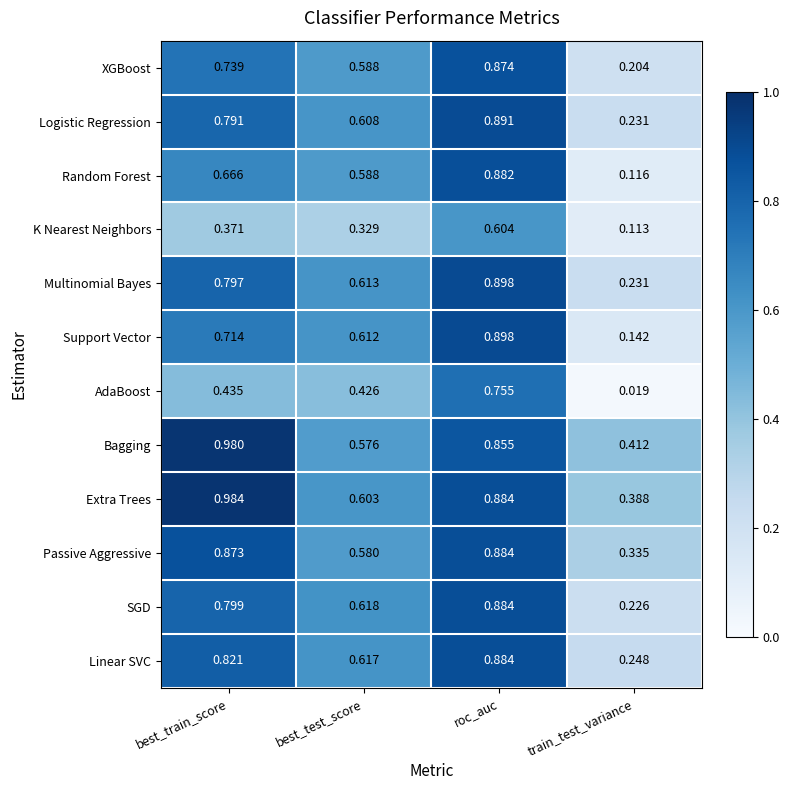

Is the value of K Nearest Neighbors at roc_auc greater than the value of Passive Aggressive at best_test_score?

Yes